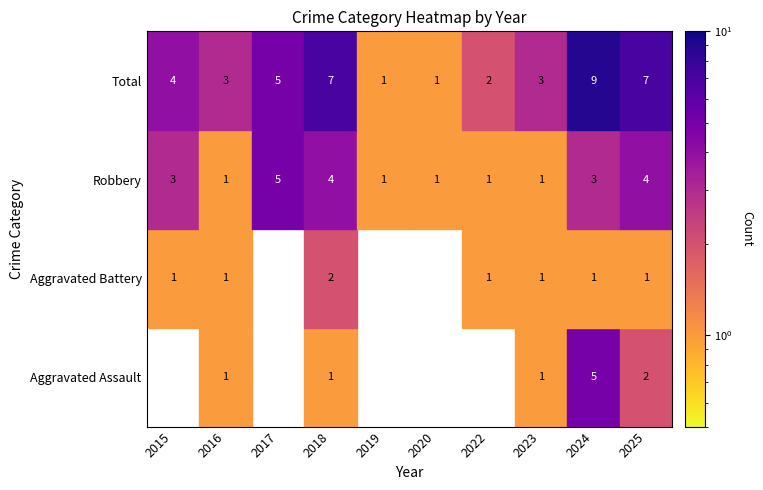

Is the value of Aggravated Battery at 2023 greater than the value of Robbery at 2018?

No